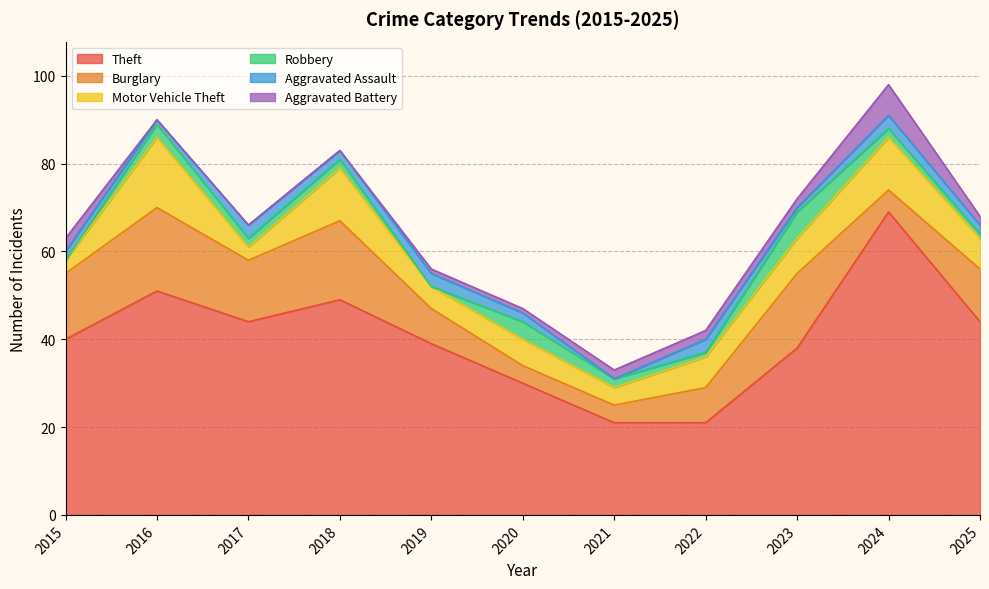

What is the maximum value shown in the chart?

69